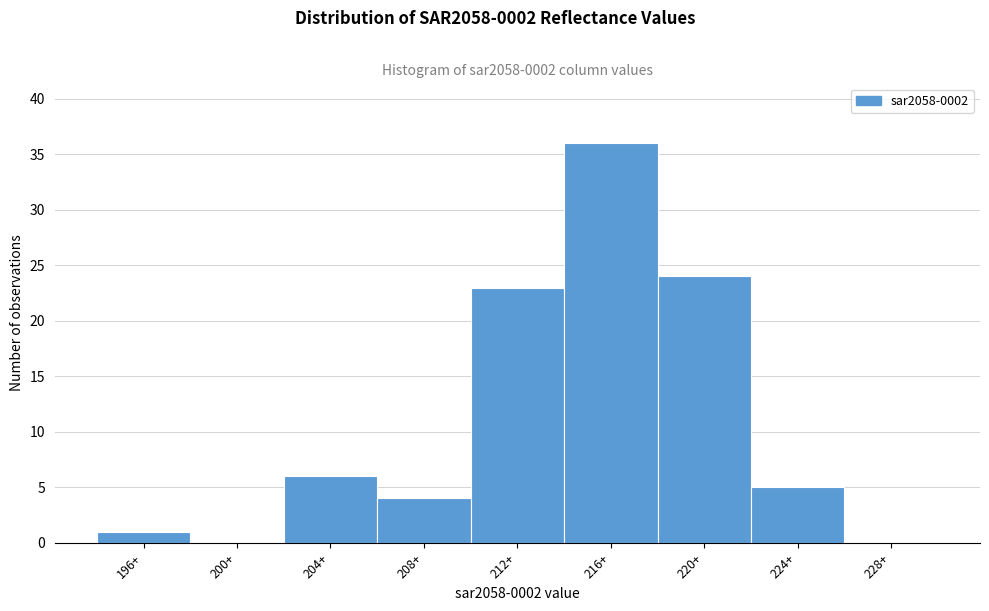

Reading left to right, transcribe all the data shown in this chart.

196+=1	200+=0	204+=6	208+=4	212+=23	216+=36	220+=24	224+=5	228+=0